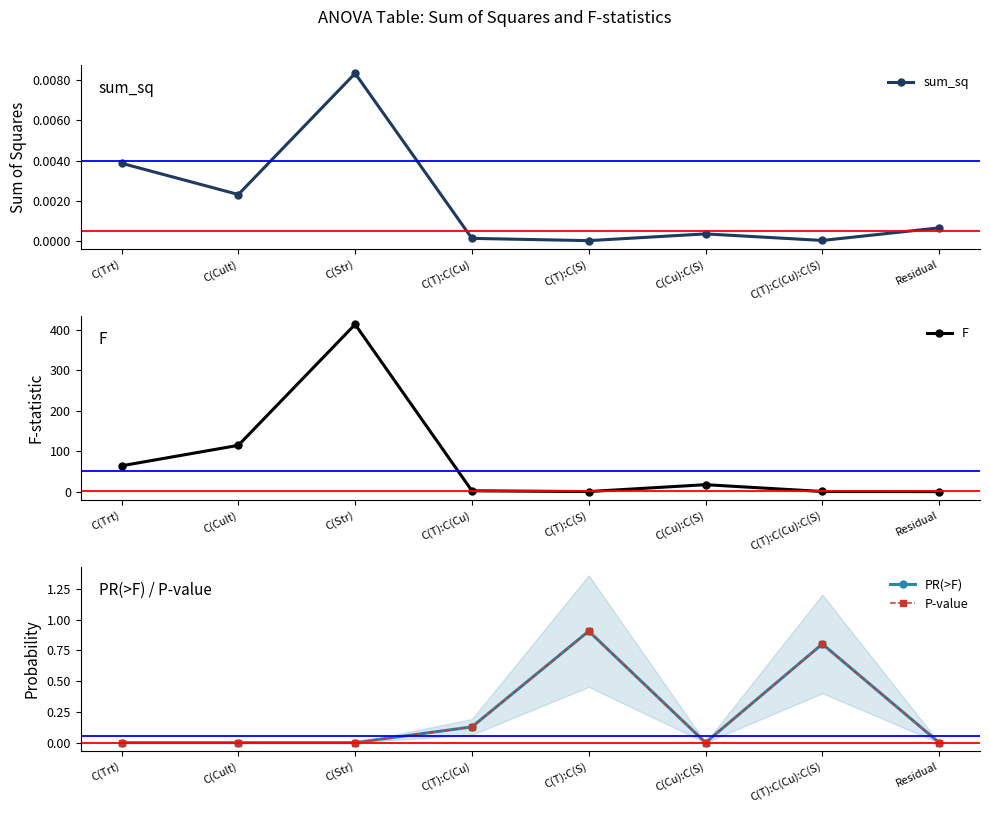

Between which two adjacent categories do sum_sq and F first intersect?

C(T):C(Cu):C(S) and Residual